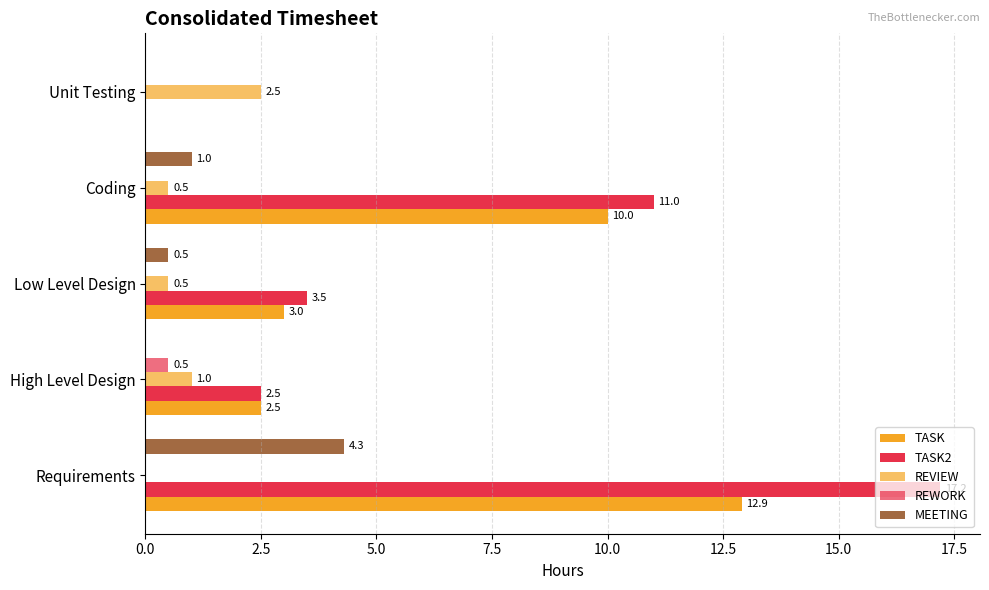

Which series has the largest total across all categories?

TASK2